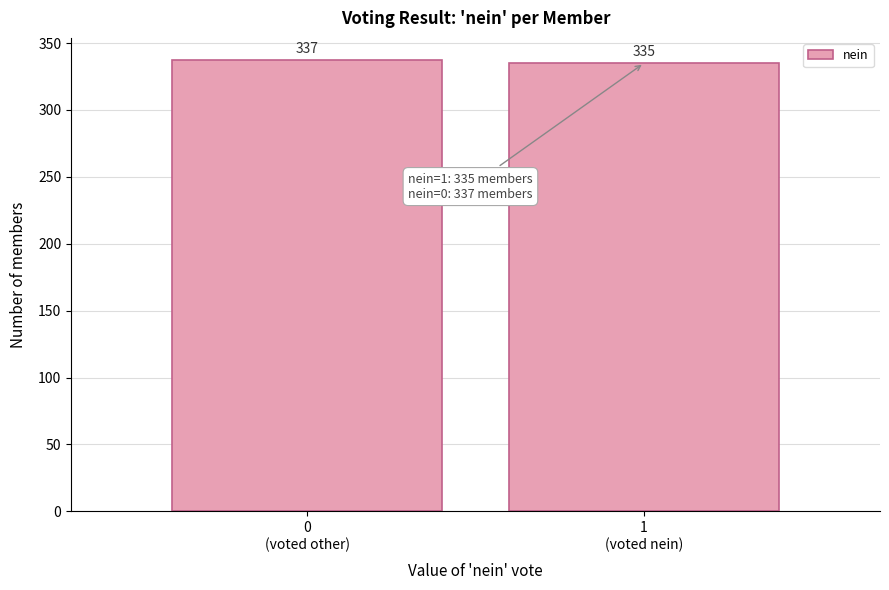

Reading left to right, list all the values displayed in this chart.

337	335